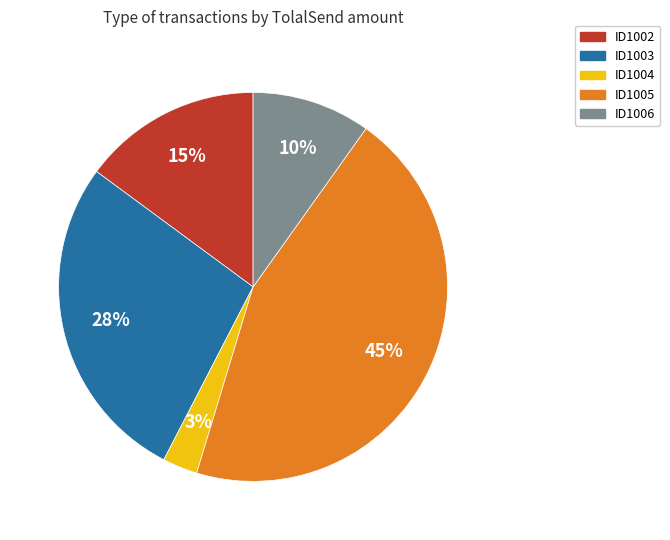

How many slices are in this pie chart?

5